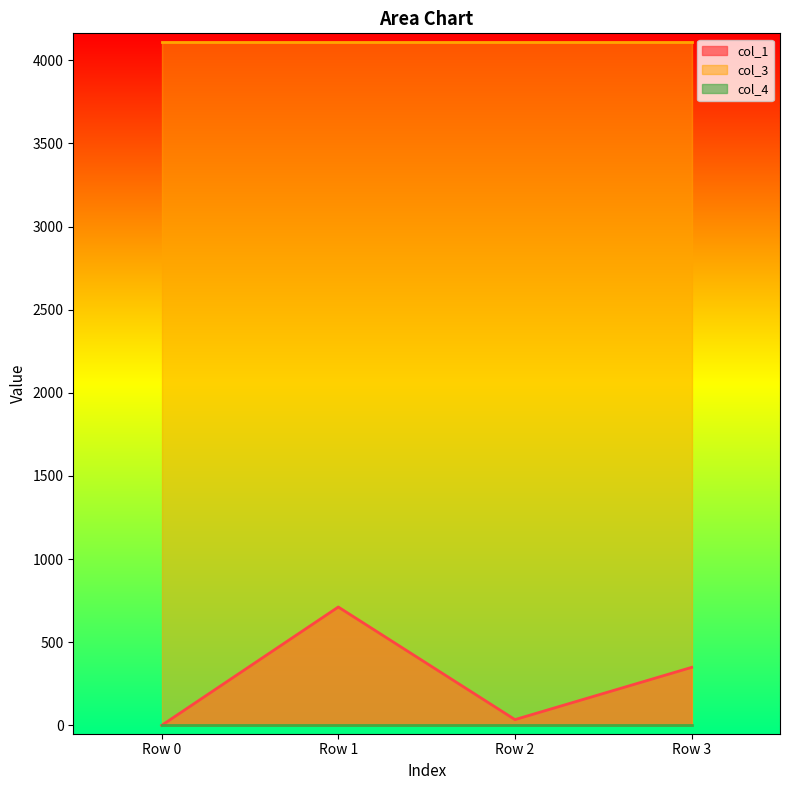

What value does the col_1 series have at Row 3?

349.1